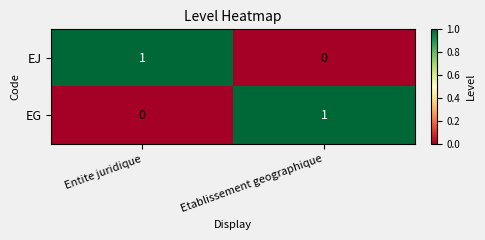

What is the maximum value shown in the chart?

1